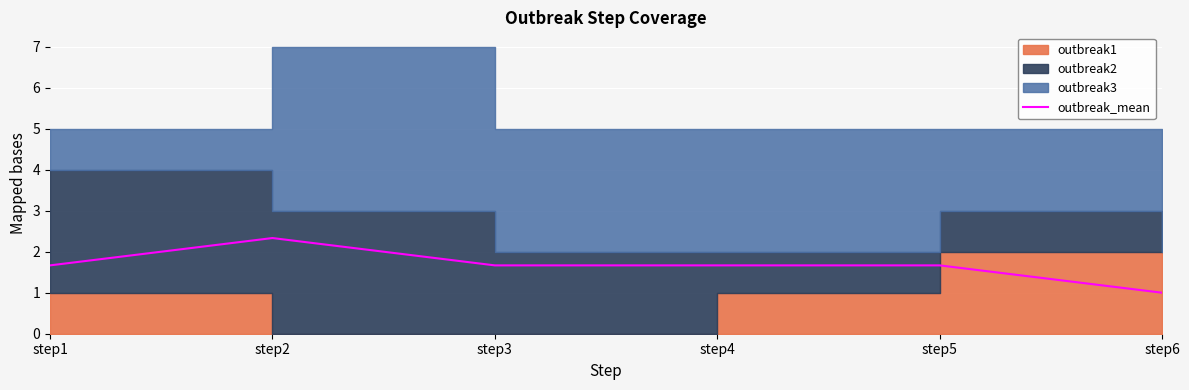

Where is the data nearest to the value 1?

step6